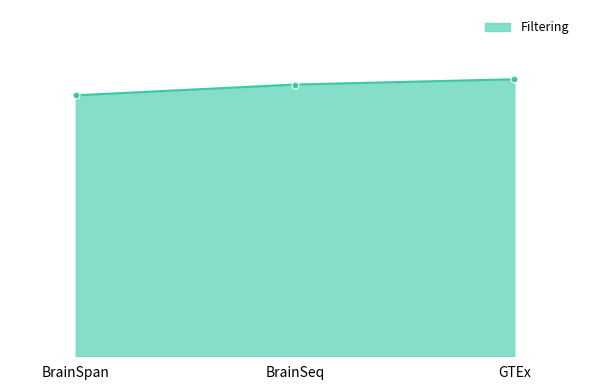

Reading left to right, what are all the values shown in this chart?

BrainSpan=19641	BrainSeq=20452	GTEx=20849